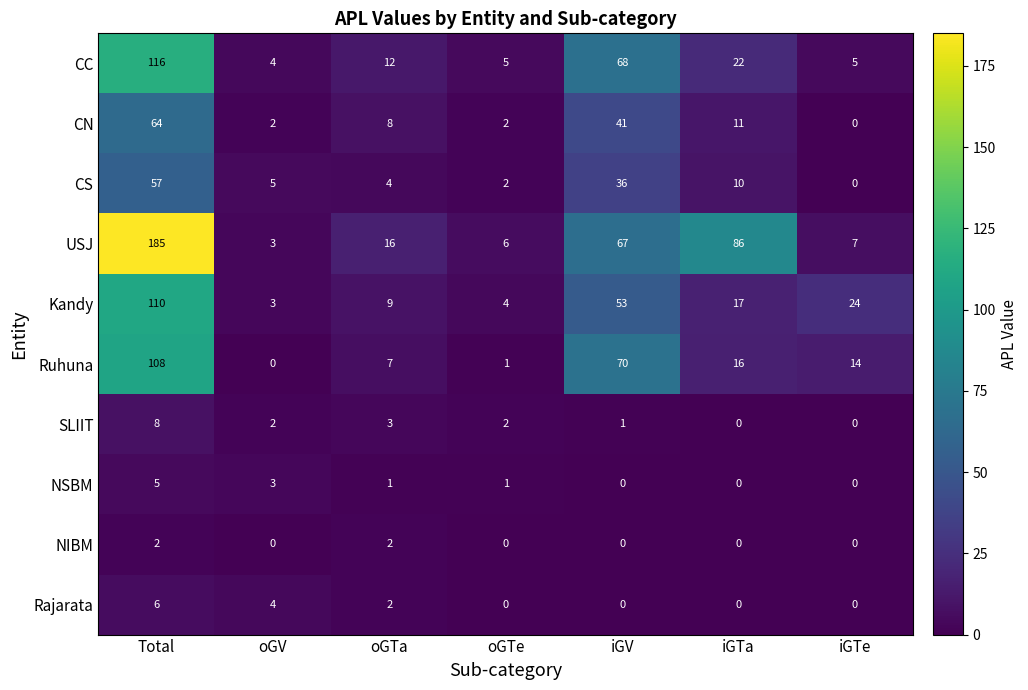

What is the approximate value of USJ at iGV, to the nearest 10?

70